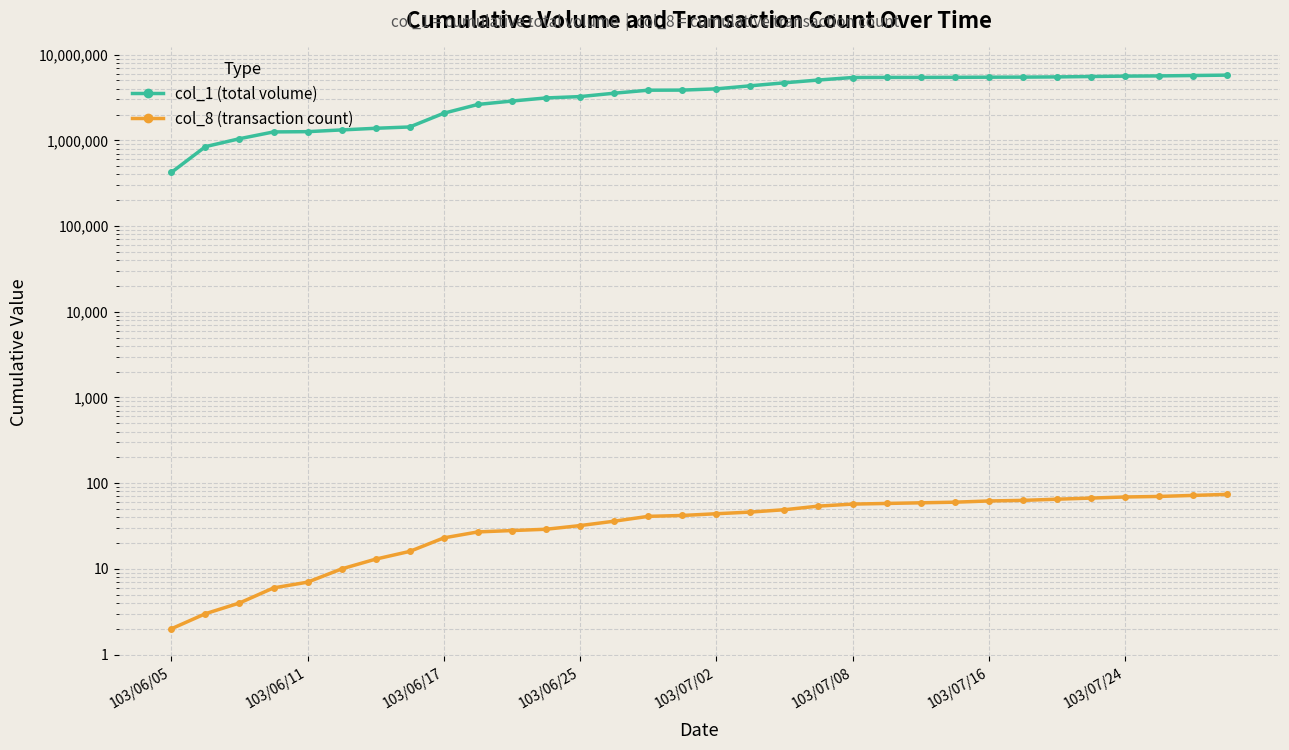

True or false: col_1 (total volume) and col_8 (transaction count) cross at least once.

False